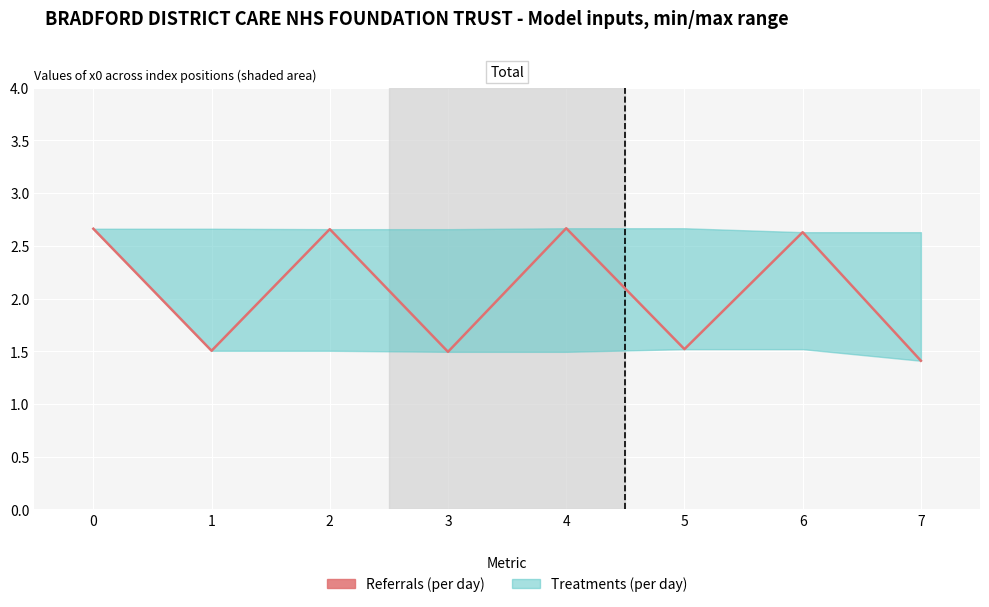

What is the smallest value displayed?

1.4